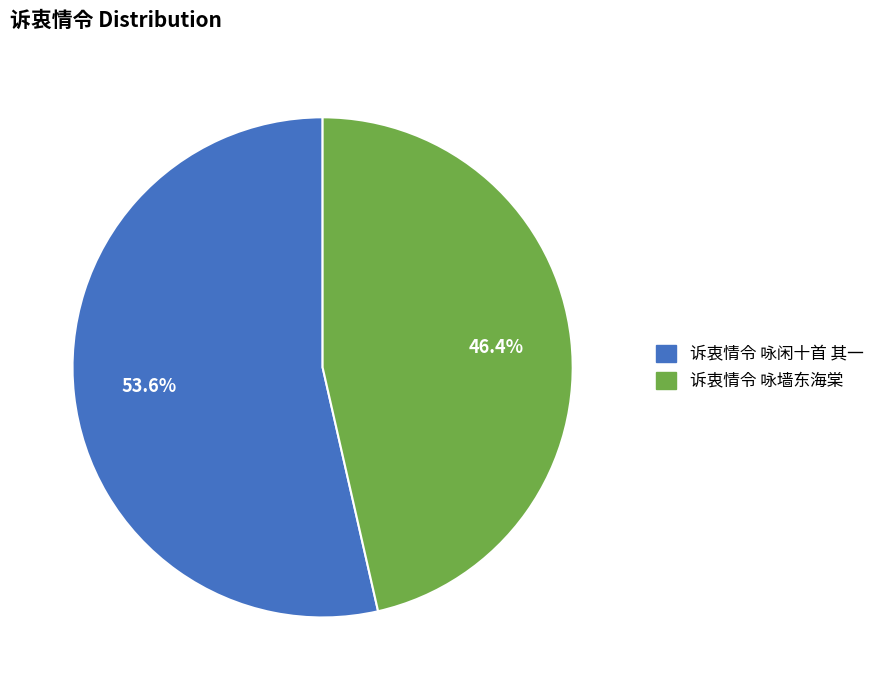

To the nearest percent, what is the difference between the 诉衷情令 咏墙东海棠 and 诉衷情令 咏闲十首 其一 slice percentages?

7%